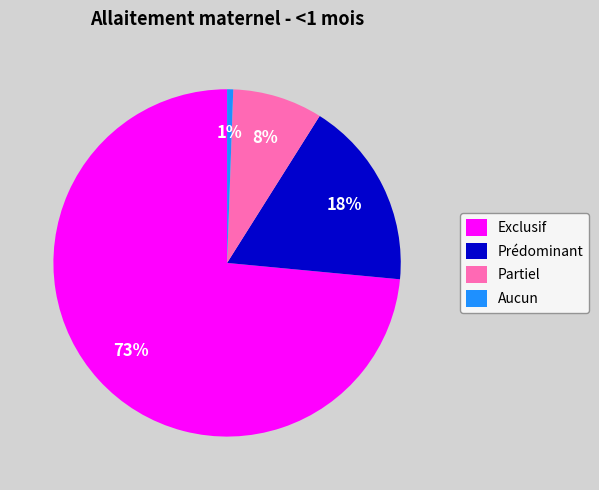

What percentage is the Partiel slice, to the nearest percent?

8%